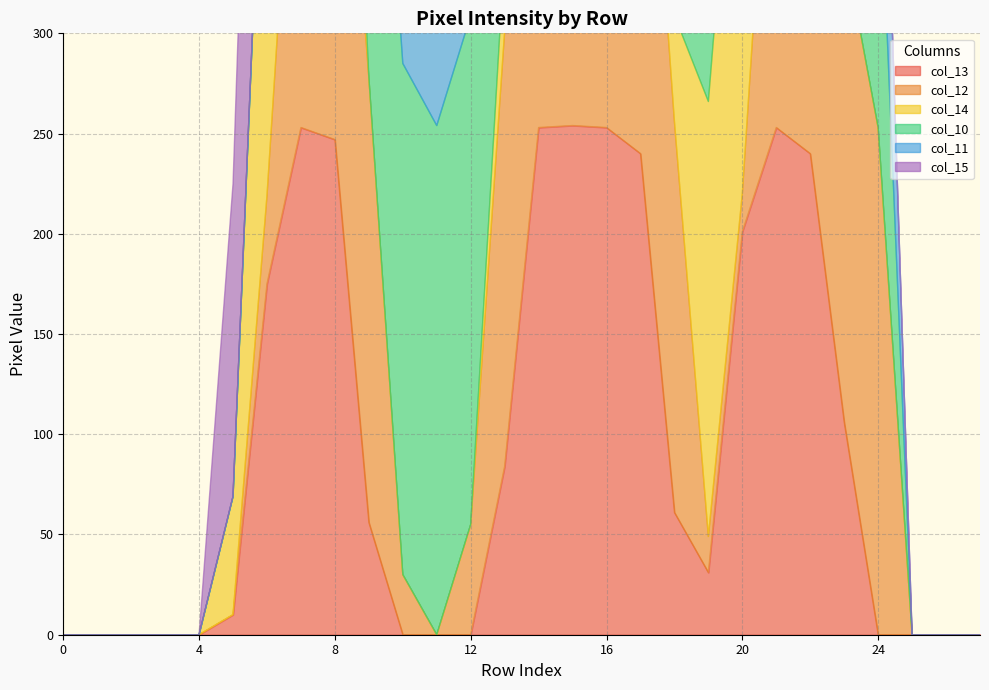

Is it true that col_13 equals 56 at 13?

False